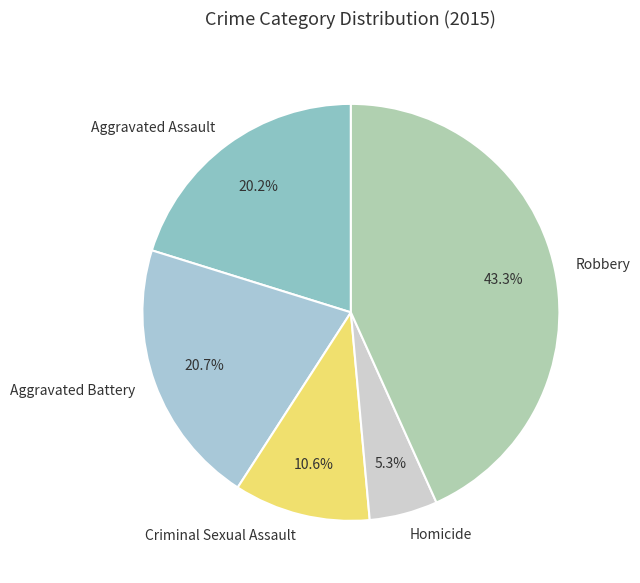

To the nearest percent, what portion does Aggravated Assault represent?

20%